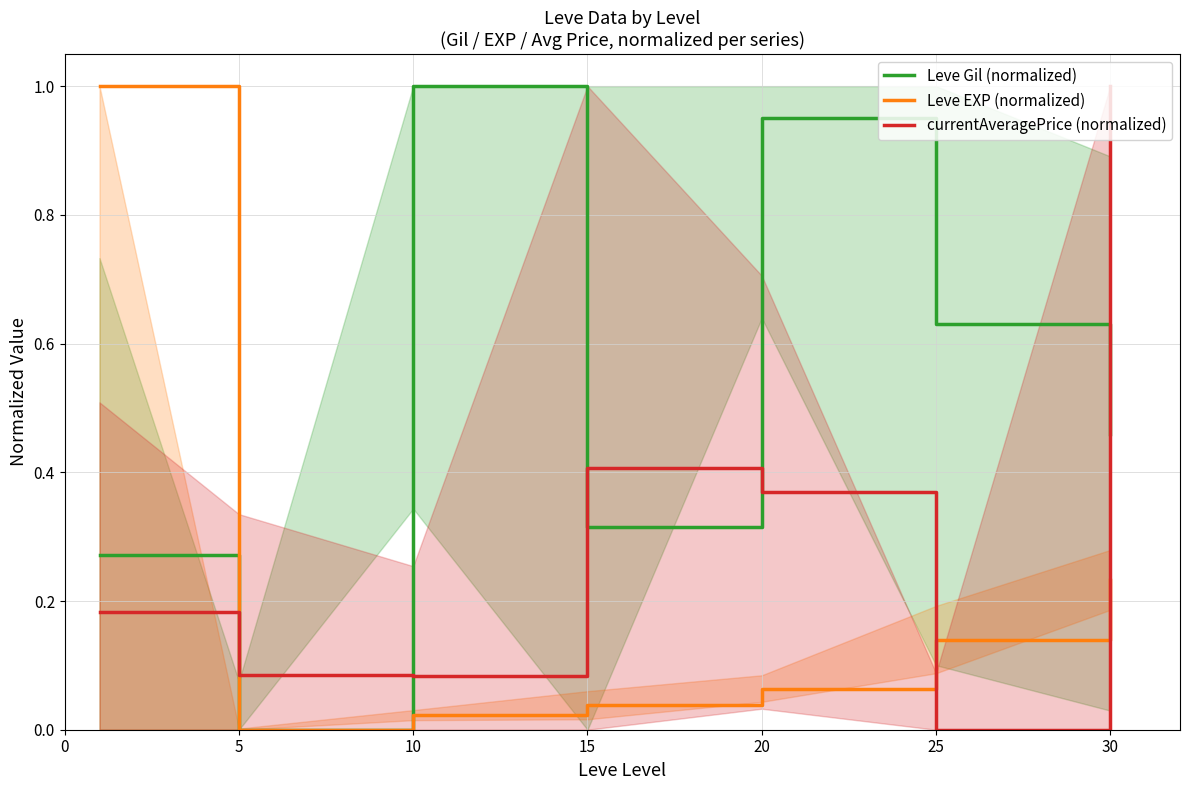

Reading left to right, what are all the values shown in this chart?

Leve Gil (normalized): 0=0.3	5=0.0	10=1.0	15=0.3	20=1.0	25=0.6	30=0.5
Leve EXP (normalized): 0=1.0	5=0.0	10=0.0	15=0.0	20=0.1	25=0.1	30=0.2
currentAveragePrice (normalized): 0=0.2	5=0.1	10=0.1	15=0.4	20=0.4	25=0.0	30=1.0